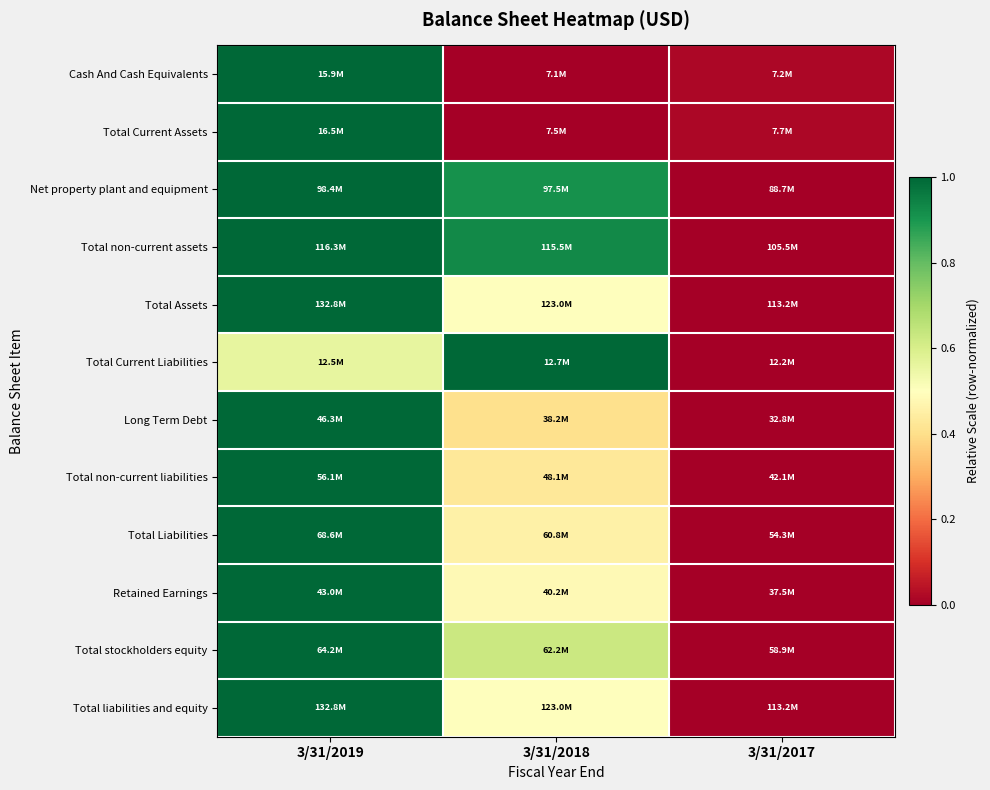

Reading left to right, extract all data points from this chart.

Cash And Cash Equivalents: 3/31/2019=1.0	3/31/2018=0.0	3/31/2017=0.0
Total Current Assets: 3/31/2019=1.0	3/31/2018=0.0	3/31/2017=0.0
Net property plant and equipment: 3/31/2019=1.0	3/31/2018=0.9	3/31/2017=0.0
Total non-current assets: 3/31/2019=1.0	3/31/2018=0.9	3/31/2017=0.0
Total Assets: 3/31/2019=1.0	3/31/2018=0.5	3/31/2017=0.0
Total Current Liabilities: 3/31/2019=0.6	3/31/2018=1.0	3/31/2017=0.0
Long Term Debt: 3/31/2019=1.0	3/31/2018=0.4	3/31/2017=0.0
Total non-current liabilities: 3/31/2019=1.0	3/31/2018=0.4	3/31/2017=0.0
Total Liabilities: 3/31/2019=1.0	3/31/2018=0.5	3/31/2017=0.0
Retained Earnings: 3/31/2019=1.0	3/31/2018=0.5	3/31/2017=0.0
Total stockholders equity: 3/31/2019=1.0	3/31/2018=0.6	3/31/2017=0.0
Total liabilities and equity: 3/31/2019=1.0	3/31/2018=0.5	3/31/2017=0.0